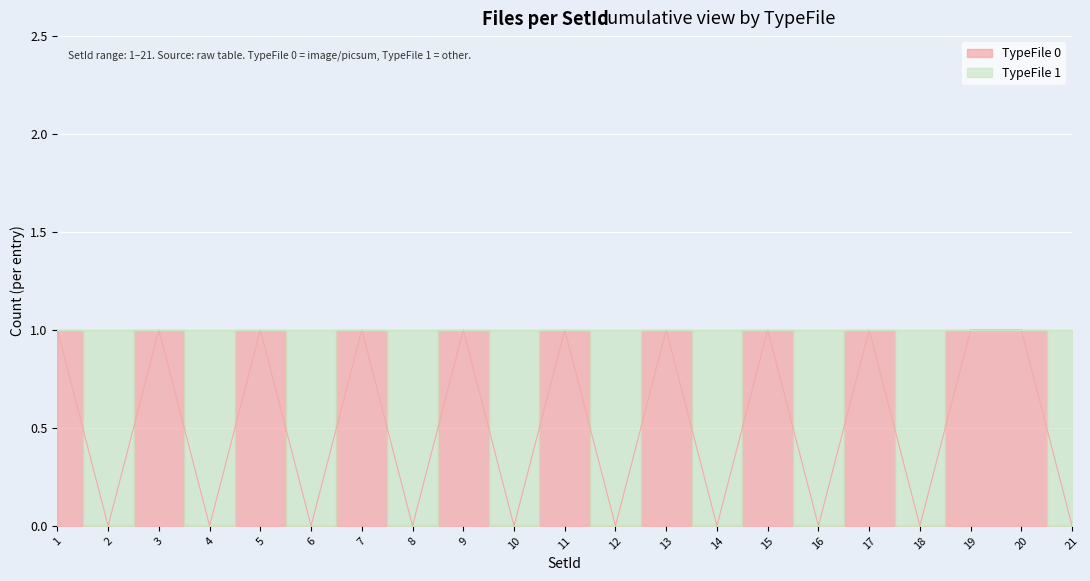

What is the greatest value displayed?

1